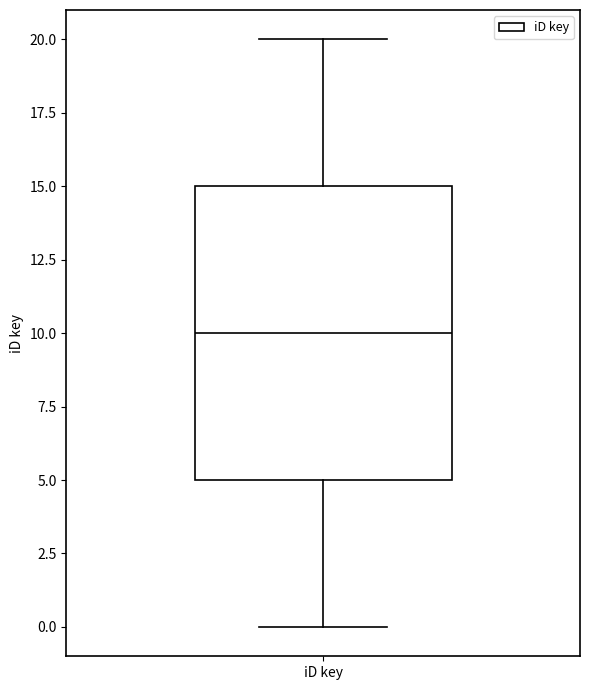

Transcribe this box plot: give where the median line is, the range the box spans, and where the two whiskers end, as read against the y-axis. The values are not printed on the chart, so give them approximately, as read against the axis.

median 10, box 5 to 15, whiskers 0 to 20